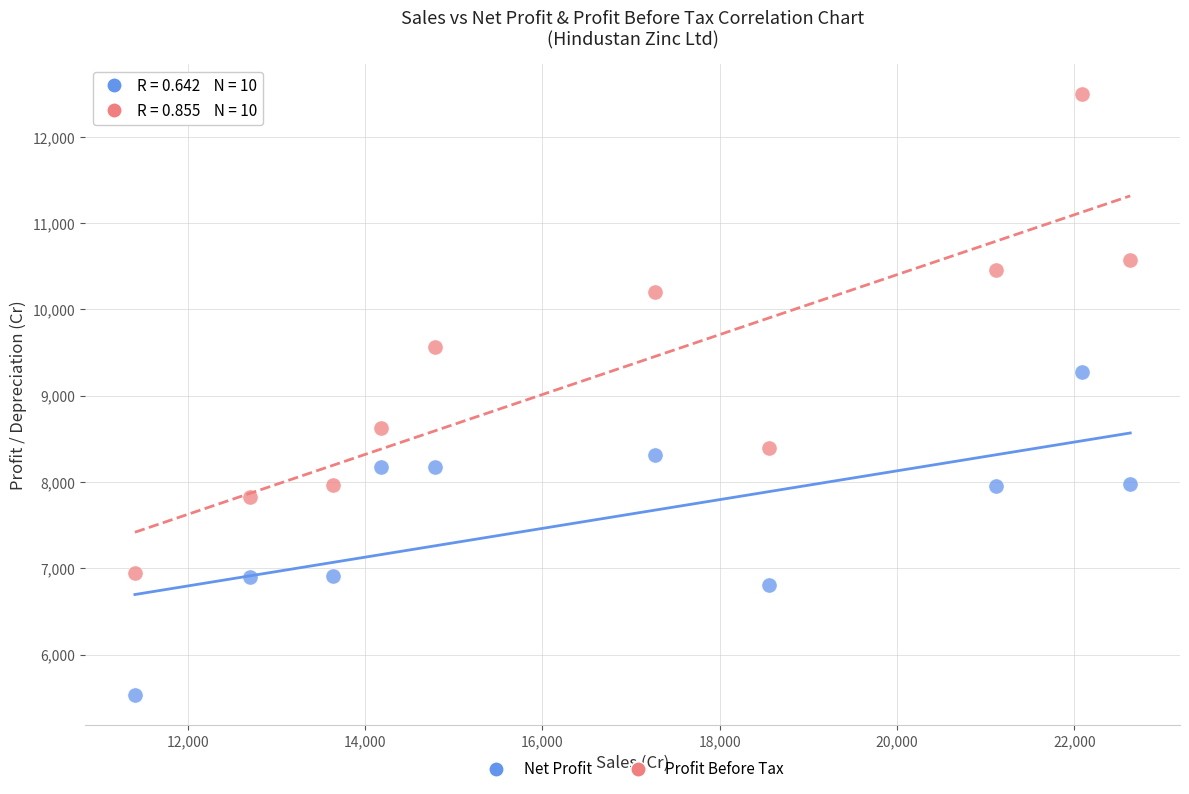

In the Profit Before Tax series, what Y value is closest to 9720?

9570.1